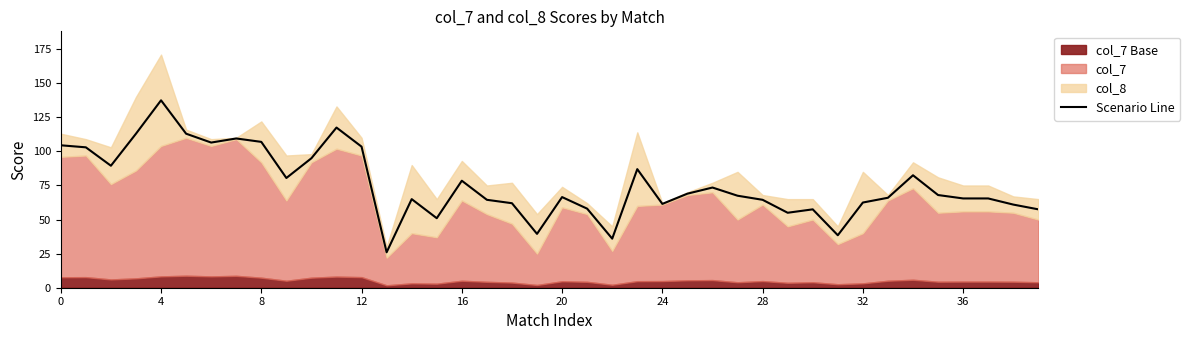

True or false: Scenario Line has a value of 61.5 at 24.

True